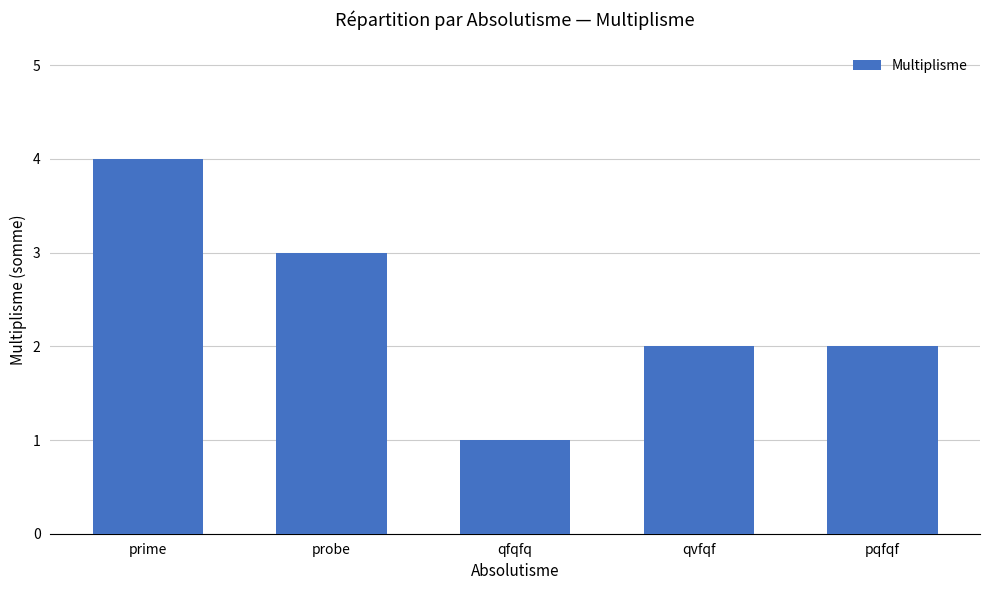

The chart shows a value of 1 at qfqfq. True or false?

True